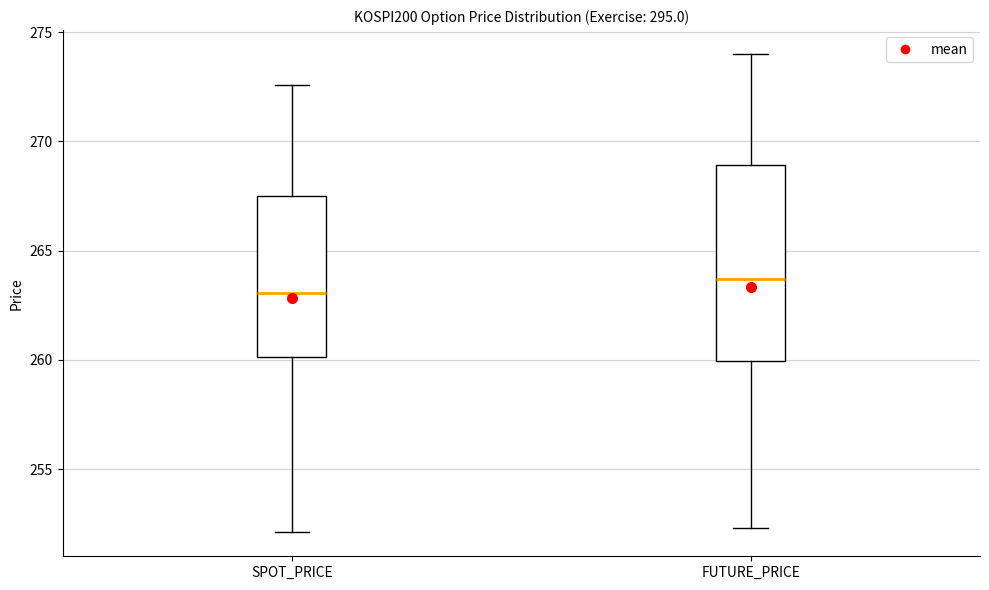

Reading left to right, transcribe this box plot: for each box, give where its median line is, the range the box spans, and where its two whiskers end, as read against the y-axis. The values are not printed on the chart, so give them approximately, as read against the axis.

SPOT_PRICE: median 263.0, box 260.0 to 267.5, whiskers 252.0 to 272.5
FUTURE_PRICE: median 263.5, box 260.0 to 269.0, whiskers 252.5 to 274.0